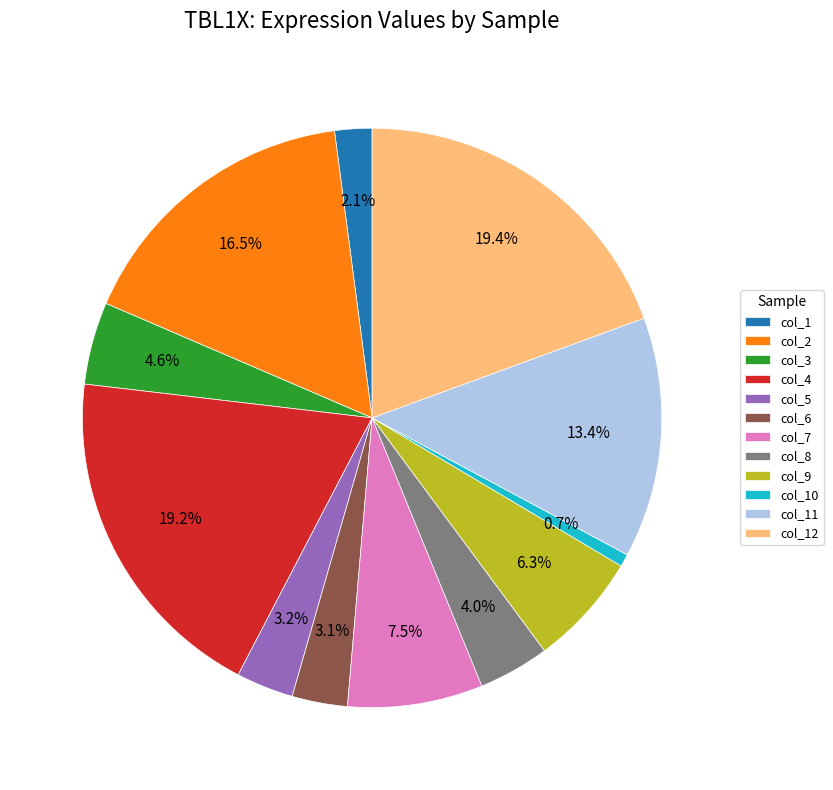

What percentage is the col_8 slice, to the nearest percent?

4%